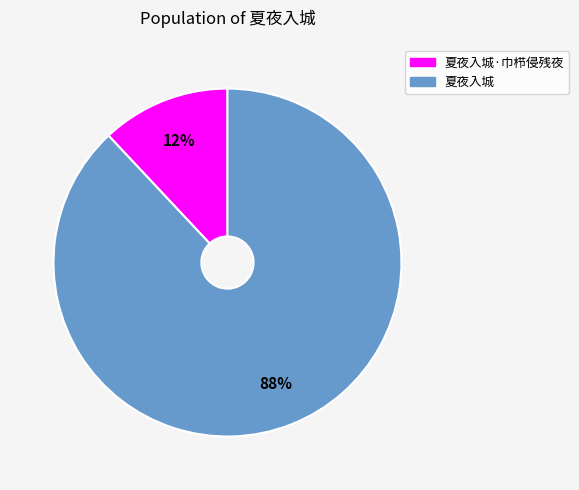

How many slices are in this pie chart?

2